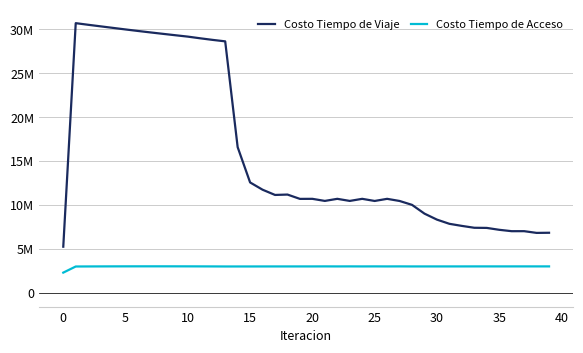

Is this an area chart (filled region under the line)?

No